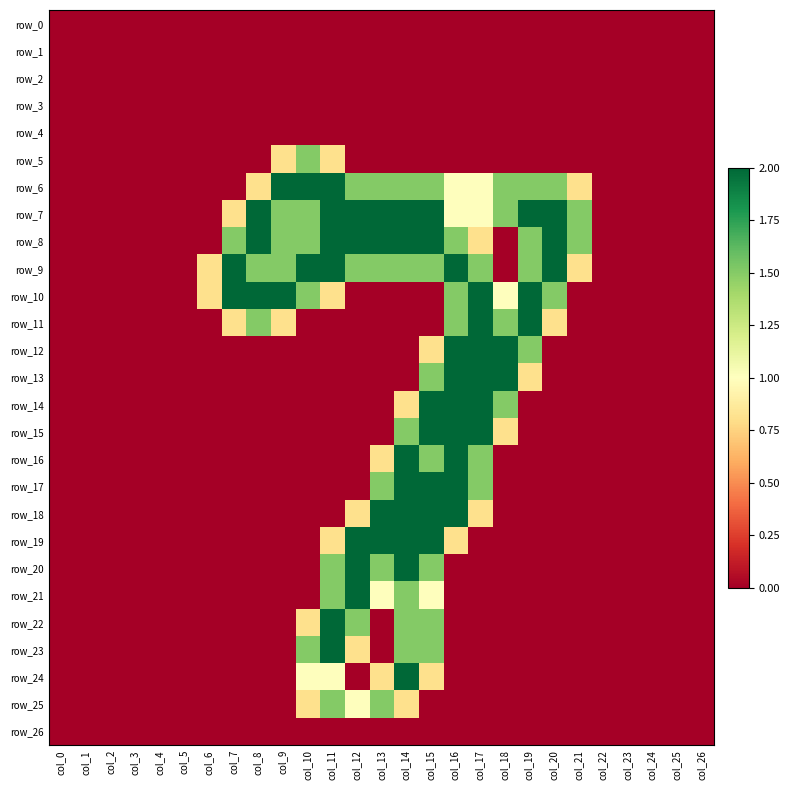

Which series has the largest range (max minus min)?

row_6